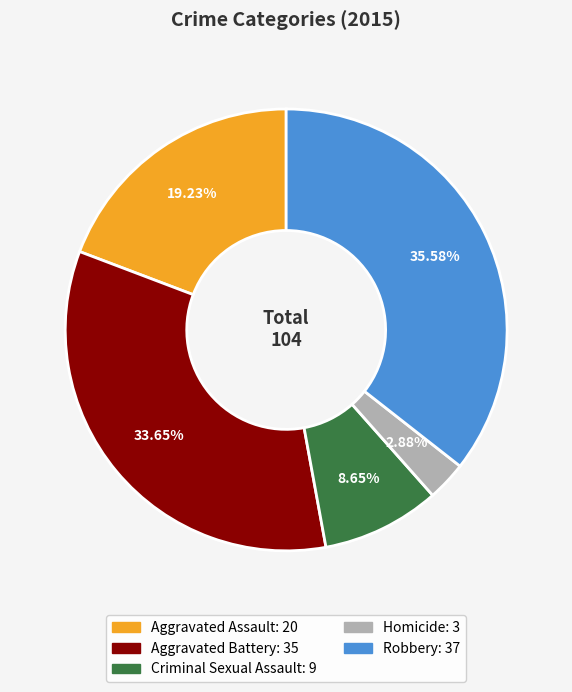

What is the largest slice in the pie chart?

Robbery